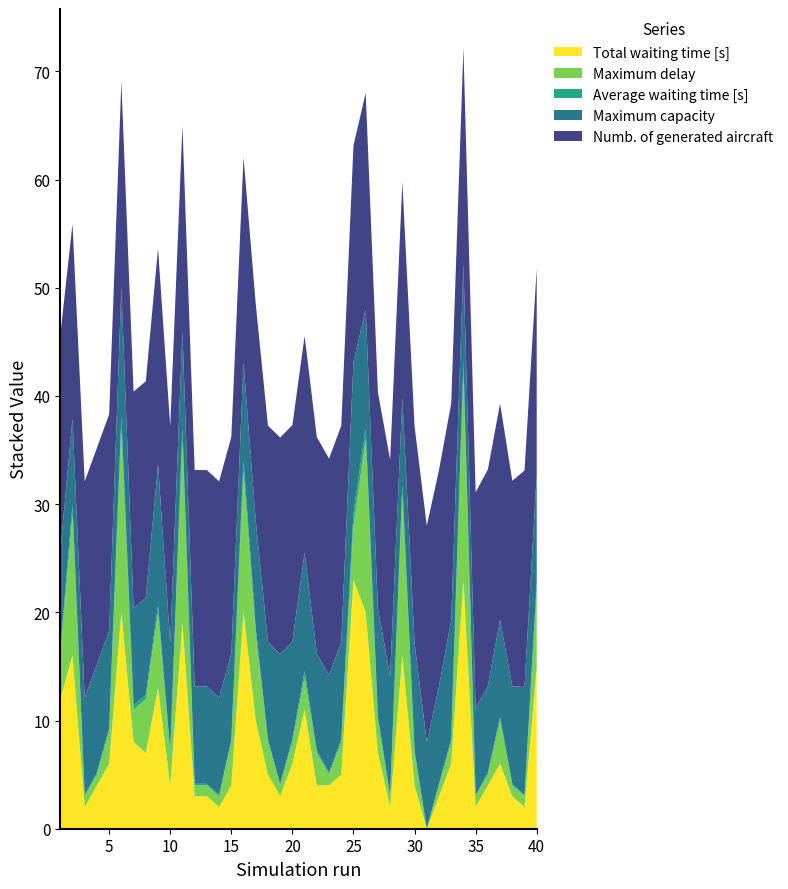

Reading left to right, list all the values displayed in this chart.

Total waiting time [s]: 1=12.0	2=16.0	3=2.0	4=4.0	5=6.0	6=20.0	7=8.0	8=7.0	9=13.0	10=4.0	11=19.0	12=3.0	13=3.0	14=2.0	15=4.0	16=20.0	17=10.0	18=5.0	19=3.0	20=6.0	21=11.0	22=4.0	23=4.0	24=5.0	25=23.0	26=20.0	27=7.0	28=2.0	29=16.0	30=4.0	31=0.0	32=3.0	33=6.0	34=23.0	35=2.0	36=4.0	37=6.0	38=3.0	39=2.0	40=15.0
Maximum delay: 1=4.0	2=13.0	3=1.0	4=1.0	5=3.0	6=17.0	7=3.0	8=5.0	9=7.0	10=3.0	11=17.0	12=1.0	13=1.0	14=1.0	15=4.0	16=13.0	17=8.0	18=3.0	19=1.0	20=2.0	21=3.0	22=3.0	23=1.0	24=3.0	25=5.0	26=16.0	27=3.0	28=1.0	29=15.0	30=3.0	31=0.0	32=1.0	33=2.0	34=19.0	35=1.0	36=1.0	37=4.0	38=1.0	39=1.0	40=7.0
Average waiting time [s]: 1=0.6	2=0.9	3=0.1	4=0.2	5=0.3	6=1.1	7=0.4	8=0.3	9=0.7	10=0.2	11=1.0	12=0.1	13=0.1	14=0.1	15=0.2	16=1.1	17=0.5	18=0.2	19=0.1	20=0.3	21=0.6	22=0.2	23=0.2	24=0.2	25=1.1	26=1.0	27=0.3	28=0.1	29=0.8	30=0.2	31=0.0	32=0.1	33=0.3	34=1.1	35=0.1	36=0.2	37=0.3	38=0.2	39=0.1	40=0.8
Maximum capacity: 1=9.0	2=8.0	3=9.0	4=10.0	5=9.0	6=12.0	7=9.0	8=9.0	9=13.0	10=10.0	11=9.0	12=9.0	13=9.0	14=9.0	15=8.0	16=9.0	17=10.0	18=9.0	19=12.0	20=9.0	21=11.0	22=9.0	23=9.0	24=9.0	25=14.0	26=11.0	27=10.0	28=11.0	29=8.0	30=10.0	31=8.0	32=9.0	33=11.0	34=9.0	35=8.0	36=8.0	37=9.0	38=9.0	39=10.0	40=10.0
Numb. of generated aircraft: 1=20.0	2=18.0	3=20.0	4=20.0	5=20.0	6=19.0	7=20.0	8=20.0	9=20.0	10=20.0	11=19.0	12=20.0	13=20.0	14=20.0	15=20.0	16=19.0	17=20.0	18=20.0	19=20.0	20=20.0	21=20.0	22=20.0	23=20.0	24=20.0	25=20.0	26=20.0	27=20.0	28=20.0	29=20.0	30=20.0	31=20.0	32=20.0	33=20.0	34=20.0	35=20.0	36=20.0	37=20.0	38=19.0	39=20.0	40=19.0